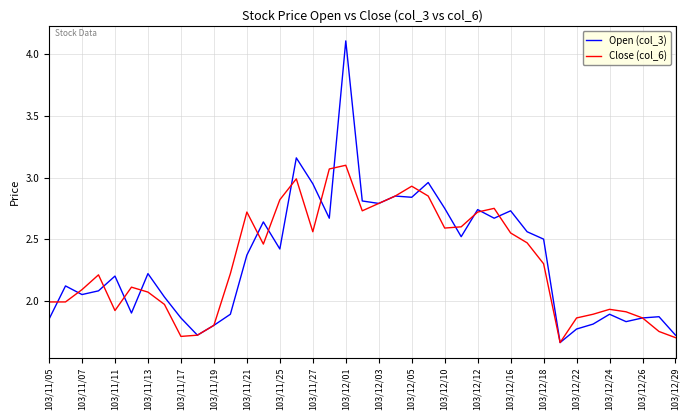

List the series in order of their peak value, lowest first.

Close (col_6), Open (col_3)